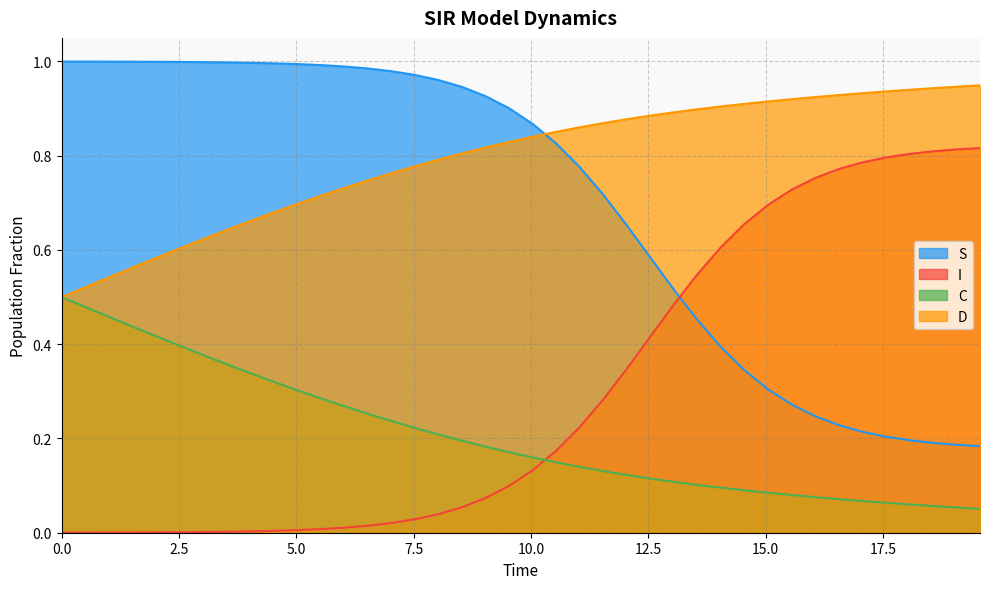

Rank the series by their average value, from lowest to highest.

C, I, S, D